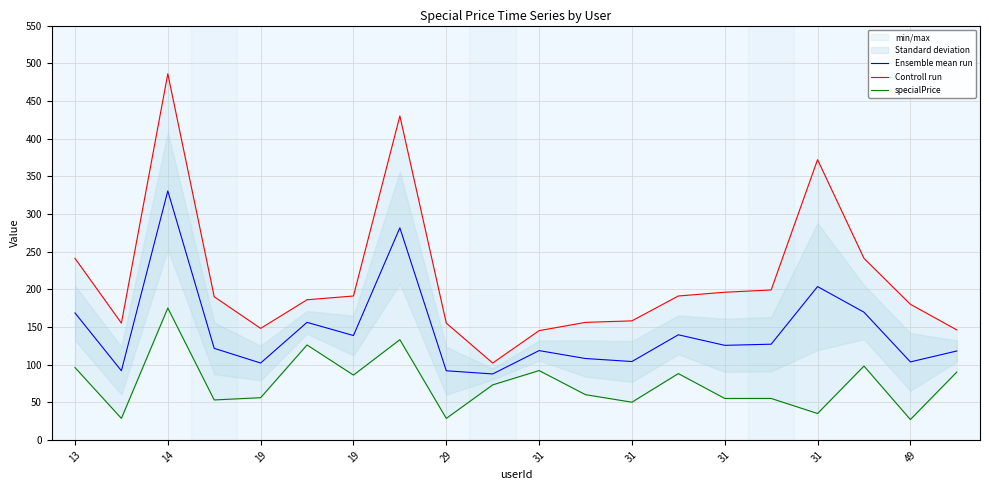

At 31, list the series in order from smallest to largest.

specialPrice, Ensemble mean run, Controll run